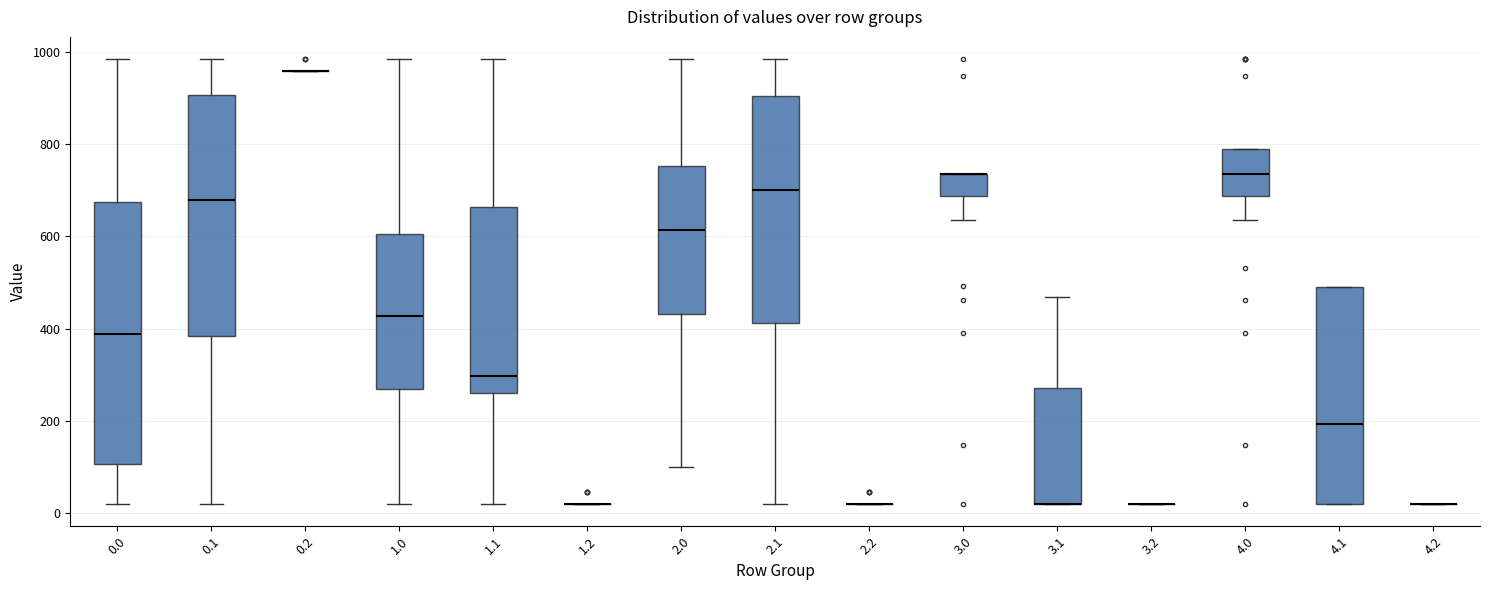

Reading left to right, read every box against the y-axis: the position of its median line, the range the box covers, and the ends of its whiskers. The values are not printed on the chart, so give them approximately, as read against the axis.

0.0: median 380, box 100 to 680, whiskers 20 to 980
0.1: median 680, box 380 to 900, whiskers 20 to 980
0.2: box collapsed to a line at 960, whiskers 960 to 960
1.0: median 420, box 260 to 600, whiskers 20 to 980
1.1: median 300, box 260 to 660, whiskers 20 to 980
1.2: box collapsed to a line at 20, whiskers 20 to 20
2.0: median 620, box 440 to 760, whiskers 100 to 980
2.1: median 700, box 420 to 900, whiskers 20 to 980
2.2: box collapsed to a line at 20, whiskers 20 to 20
3.0: median 740 (drawn on the box's upper edge), box 680 to 740, whiskers 640 to 740
3.1: median 20 (drawn on the box's lower edge), box 20 to 280, whiskers 20 to 460
3.2: box collapsed to a line at 20, whiskers 20 to 20
4.0: median 740, box 680 to 780, whiskers 640 to 780
4.1: median 200, box 20 to 480, whiskers 20 to 480
4.2: box collapsed to a line at 20, whiskers 20 to 20